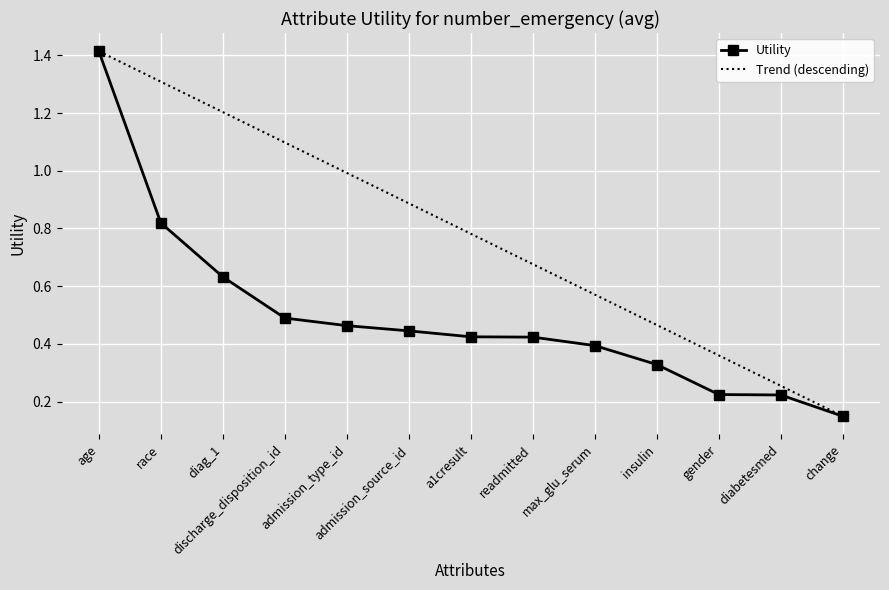

What is the label of the 2nd point from the right?

diabetesmed